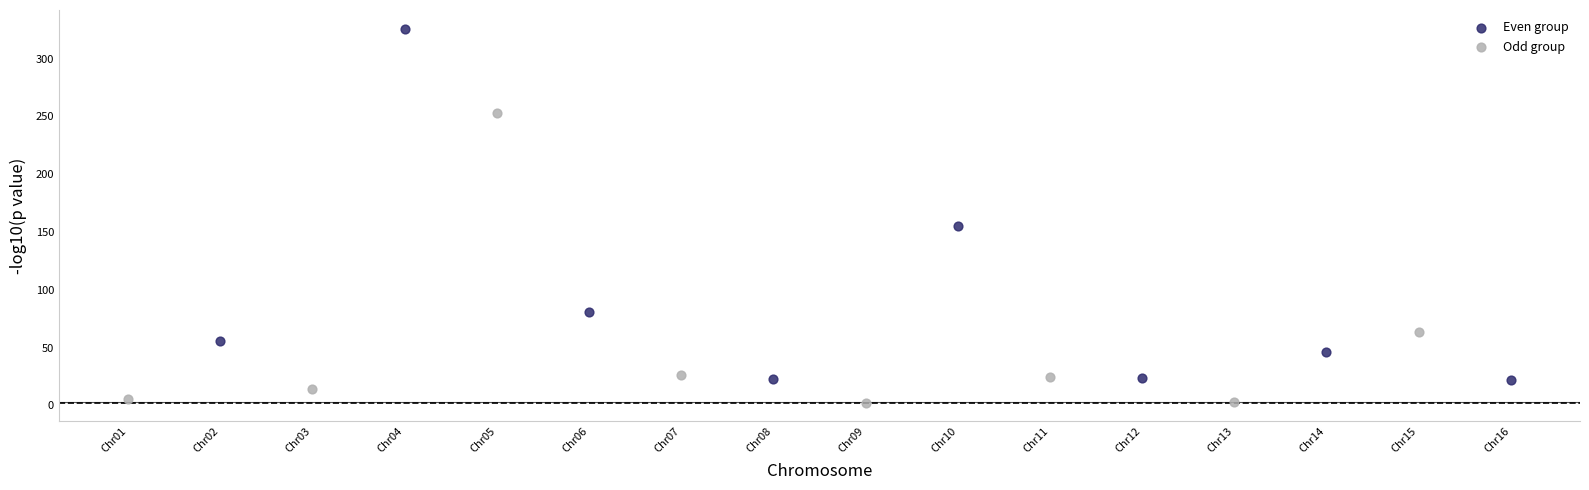

Which series has the widest spread of Y values?

Even group